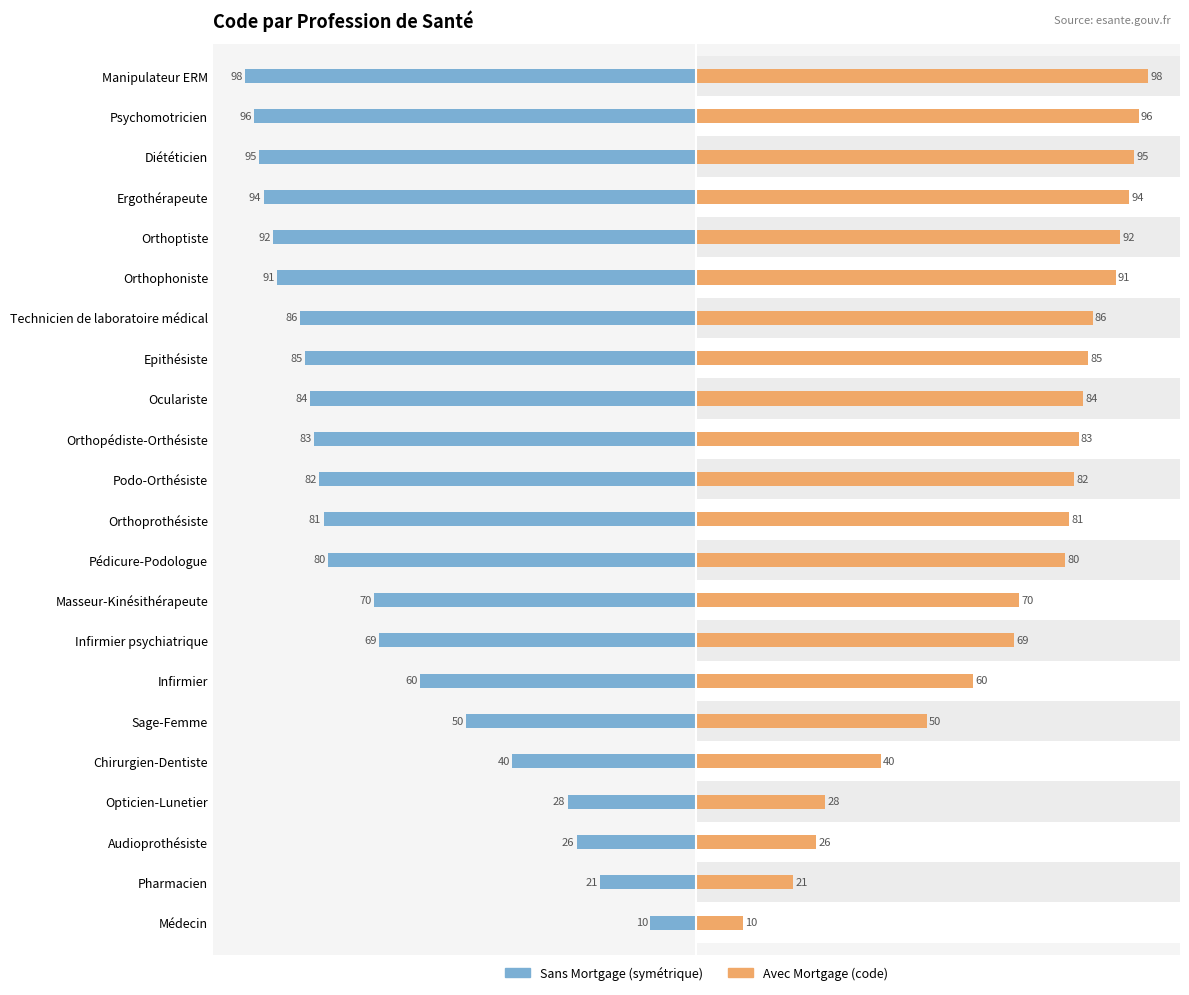

Which series has the largest range (max minus min)?

Sans Mortgage (symétrique)